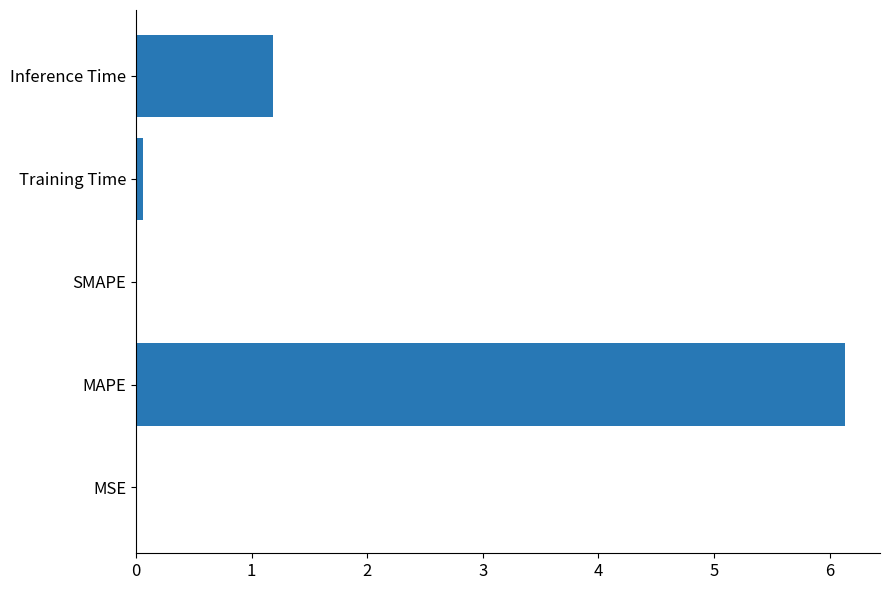

Is it true that the value at SMAPE is 0.0?

True